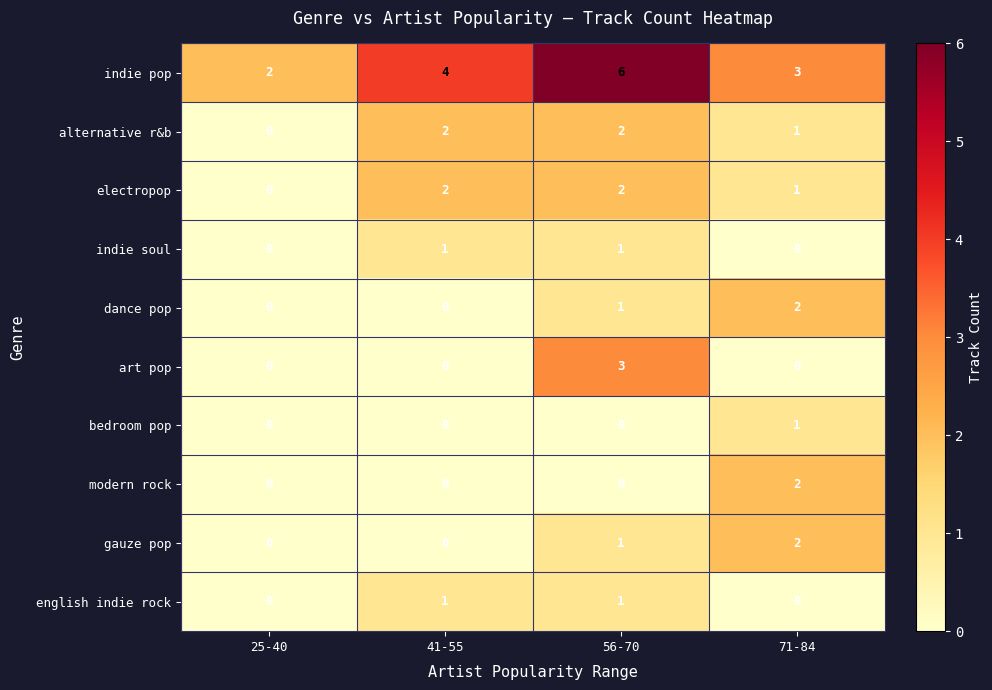

What is the total value across all series at 71-84?

12